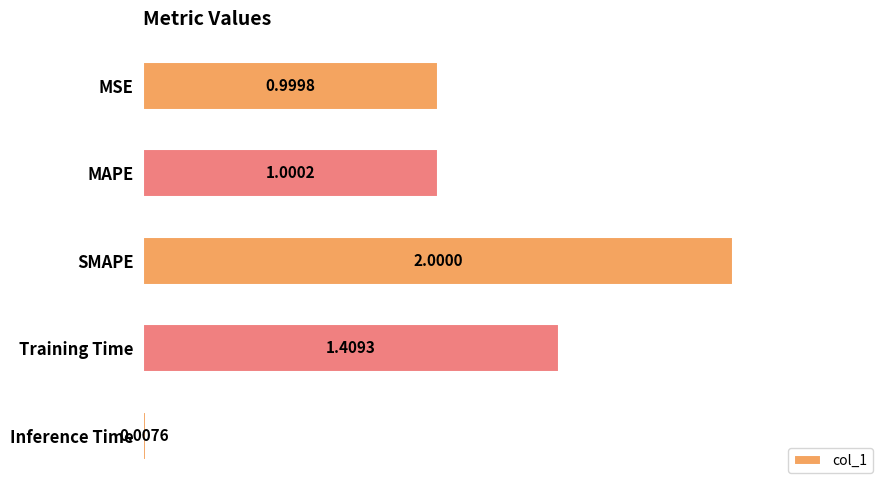

What is the difference between the second highest and second lowest values?

0.4